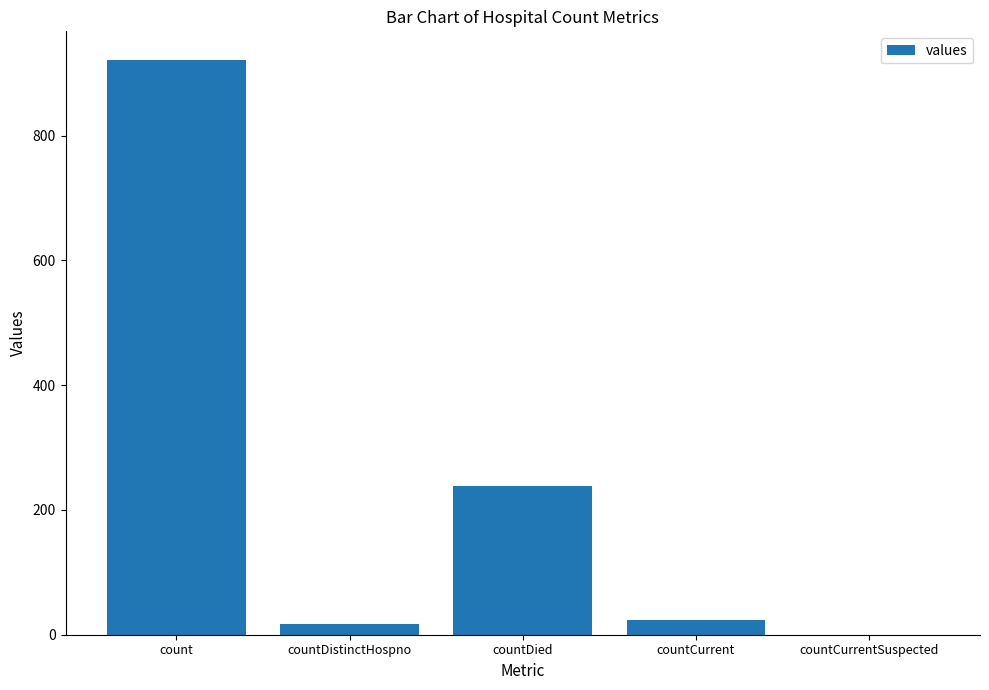

What is the sum of the values at countDied and count?

1160